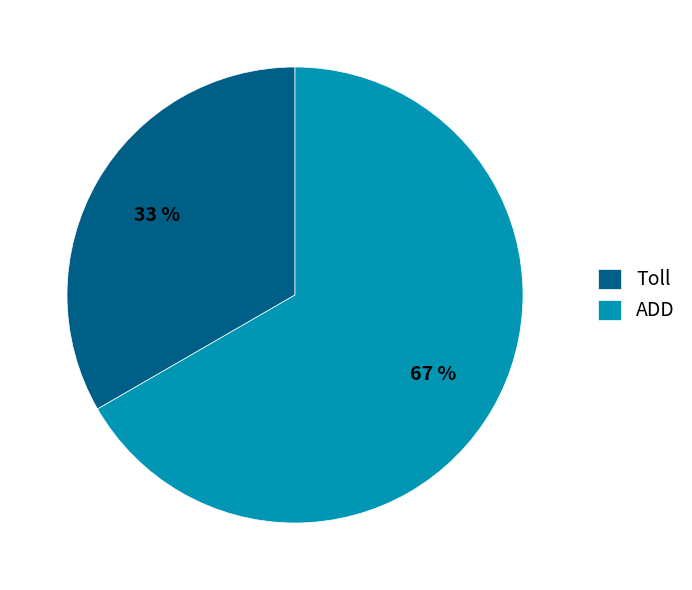

Combined, do Toll and ADD account for over 50%?

Yes